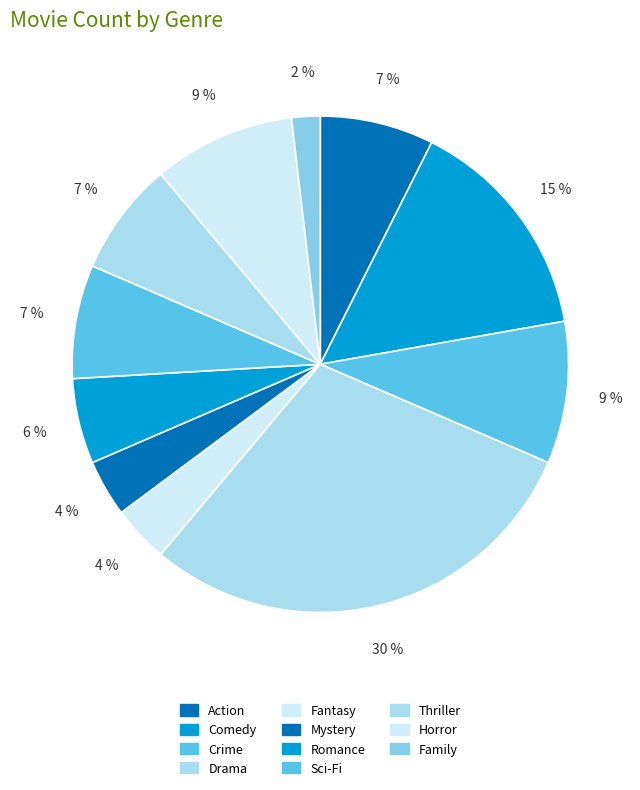

What is the largest slice in the pie chart?

Drama